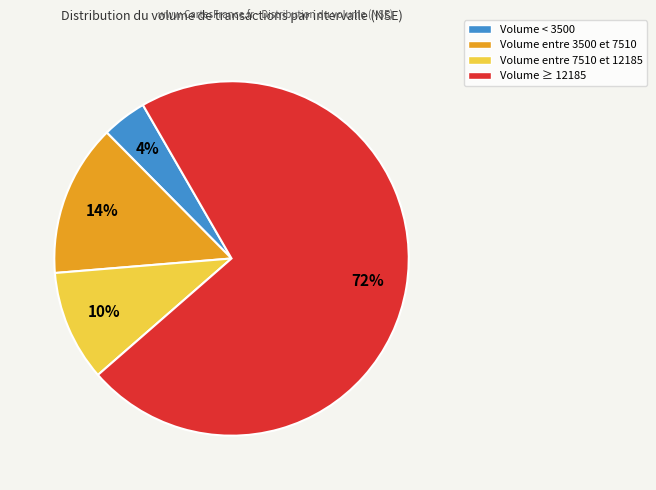

To the nearest percent, what is the average slice percentage?

25%